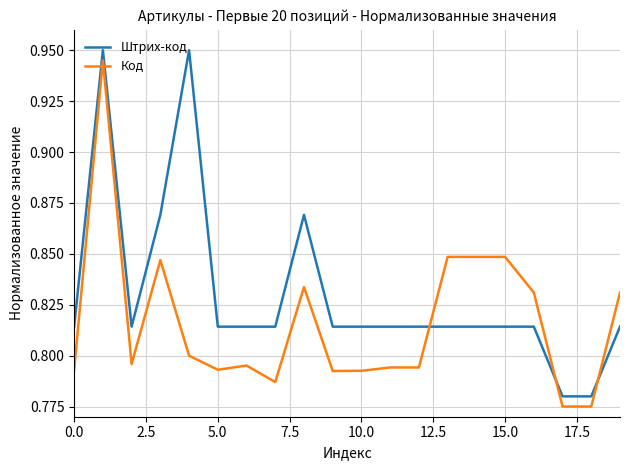

Rank the series by their average value, from highest to lowest.

Штрих-код, Код